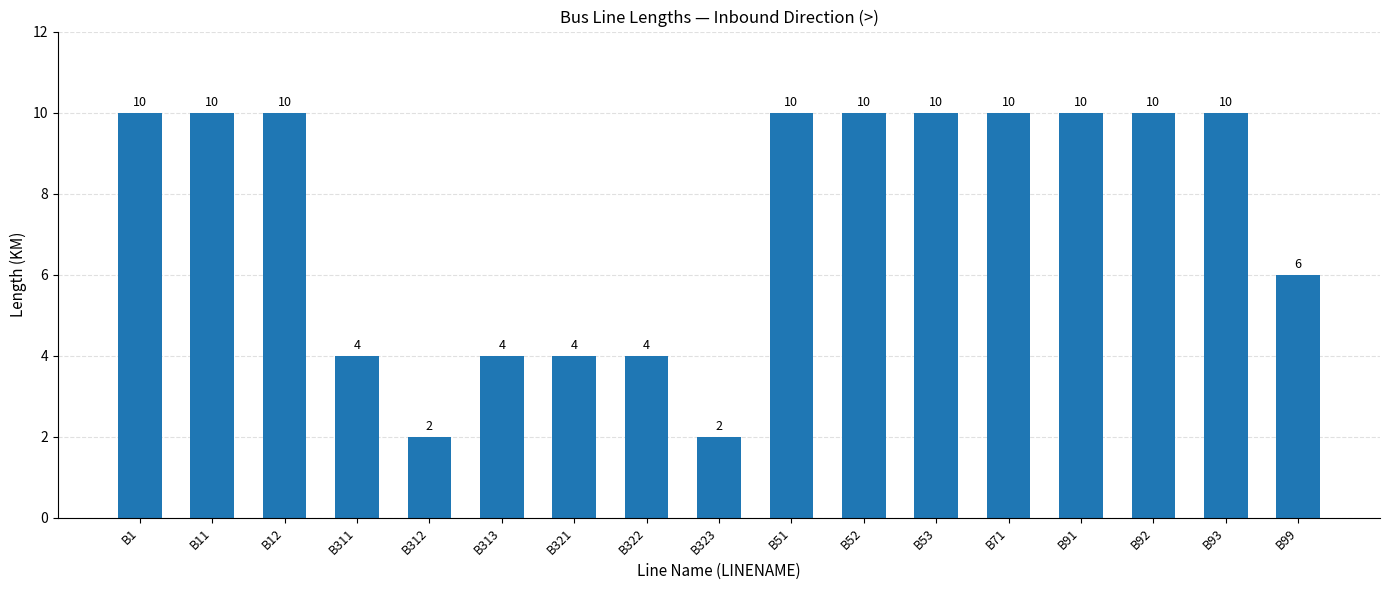

Count the values in the range 4 to 10.

15